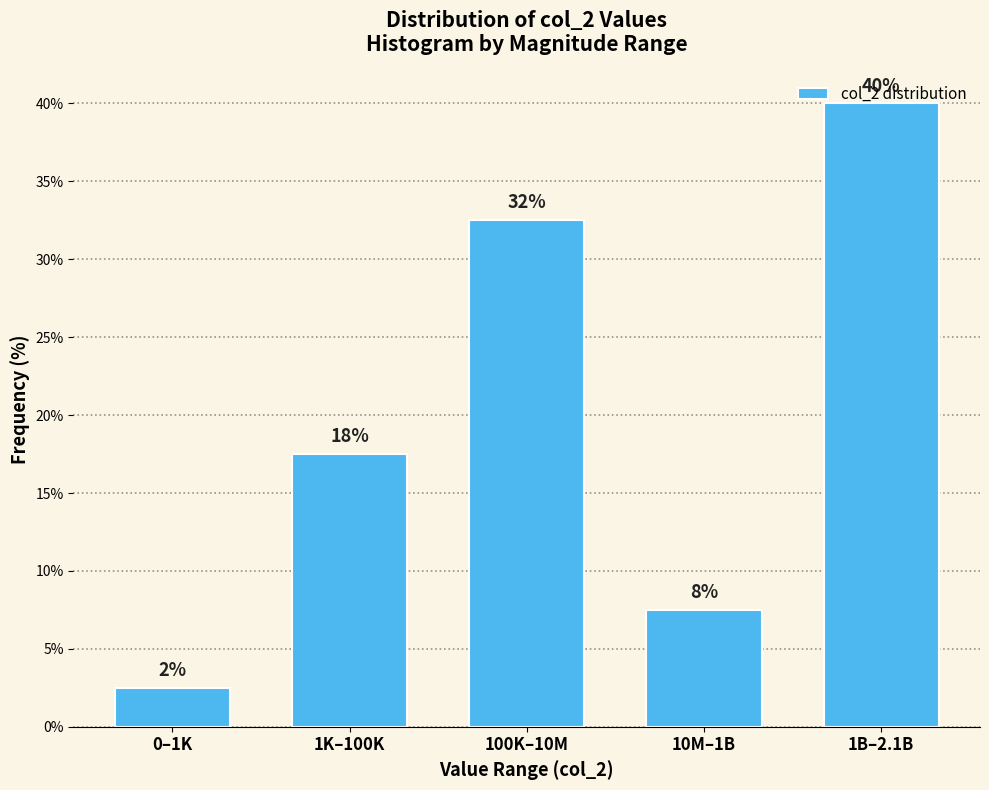

How many bars are there in total?

5